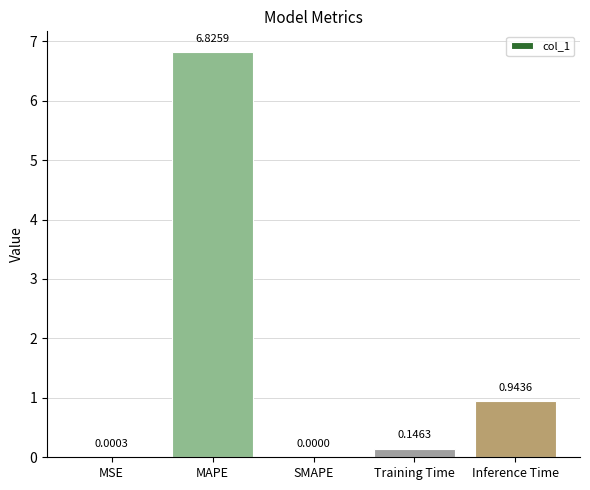

Which label corresponds to the largest value in the chart?

MAPE